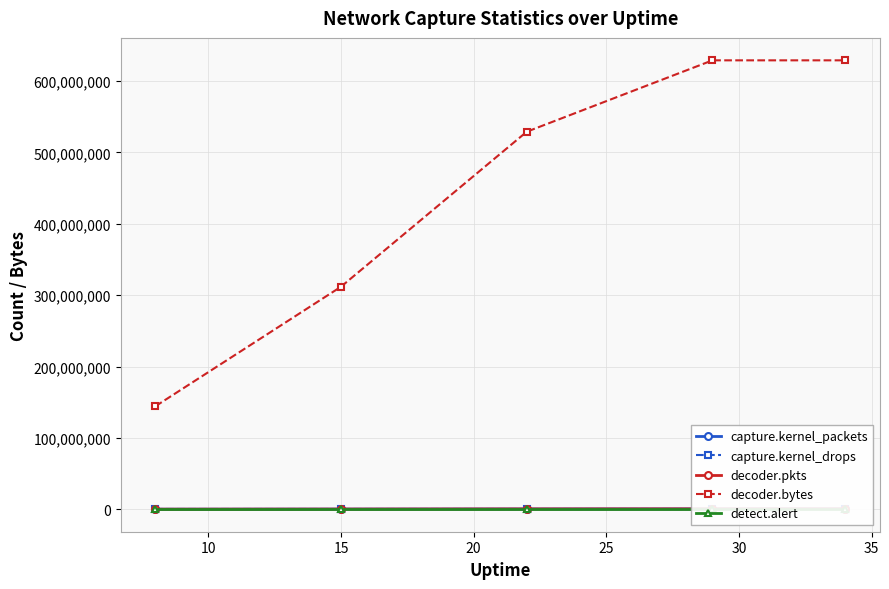

What are all the series names shown in the legend?

capture.kernel_packets, capture.kernel_drops, decoder.pkts, decoder.bytes, detect.alert